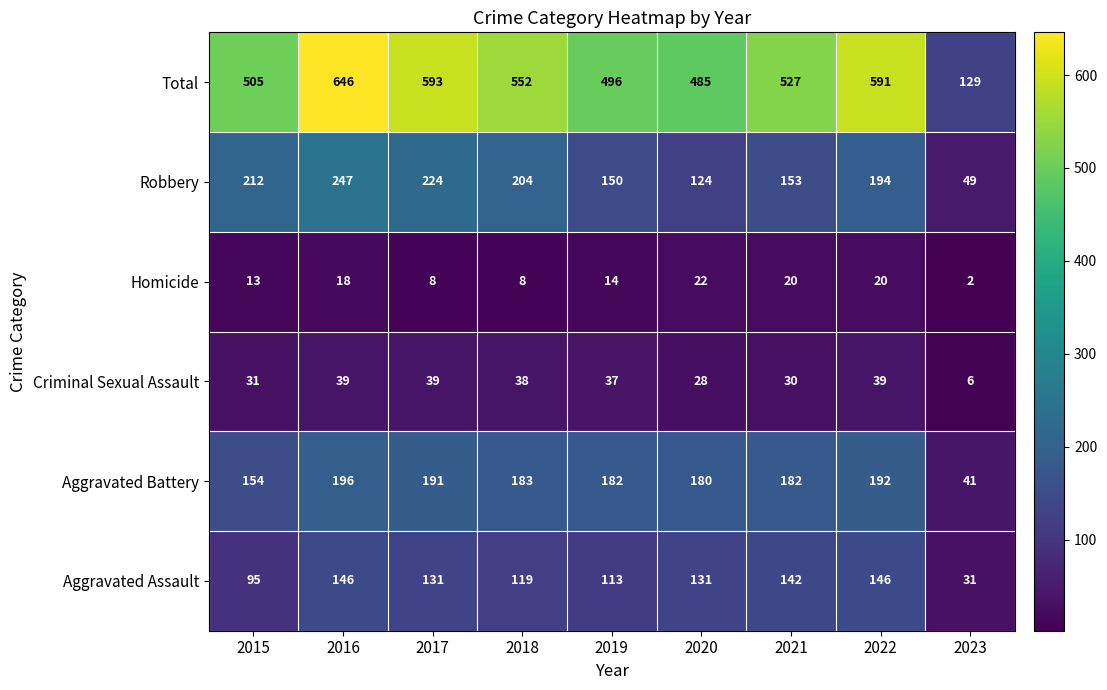

What is the total value across all series at 2015?

1010